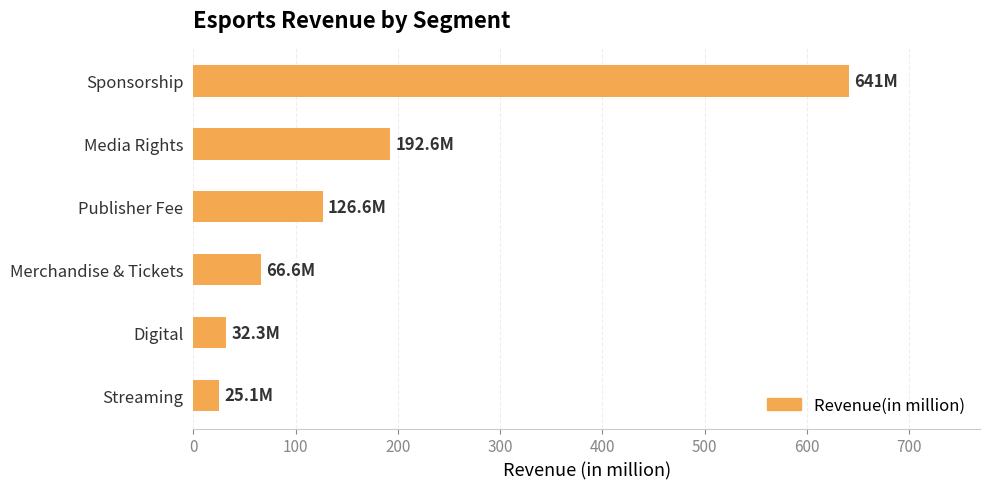

Which has a higher value, Media Rights or Publisher Fee?

Media Rights